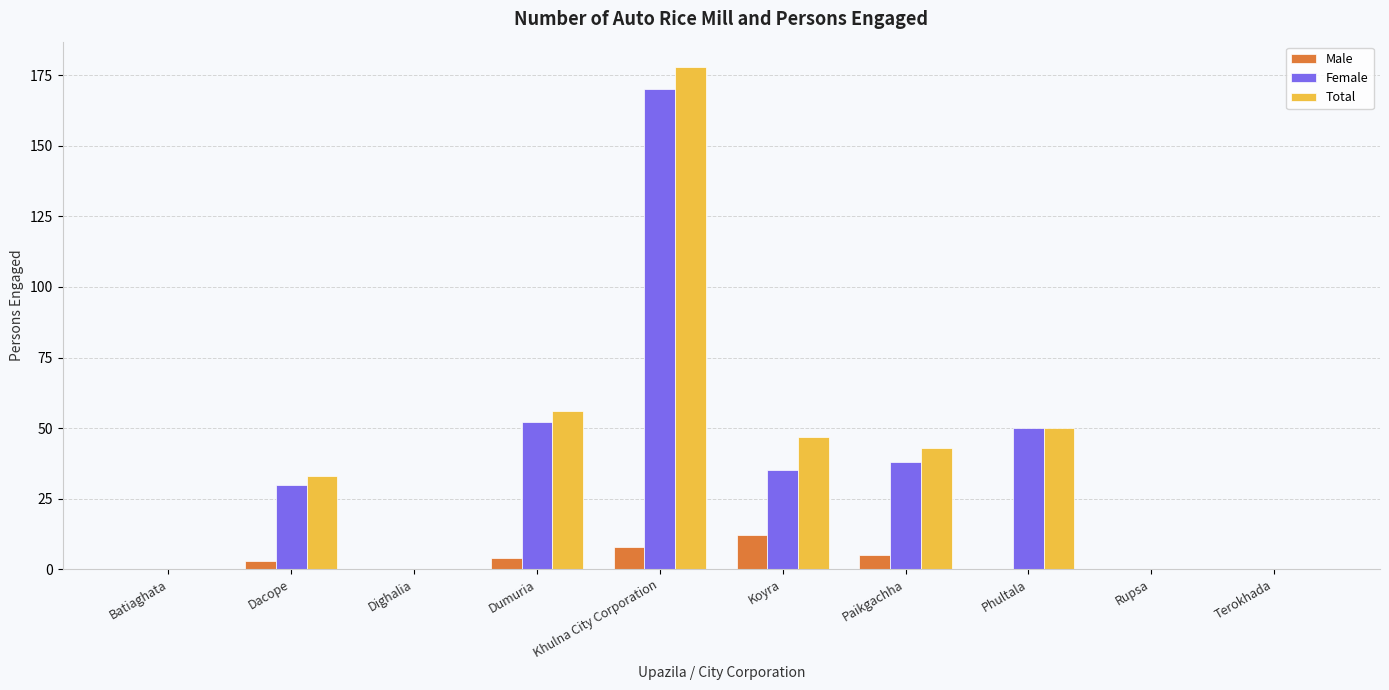

The value of Male at Terokhada is 0. True or false?

True